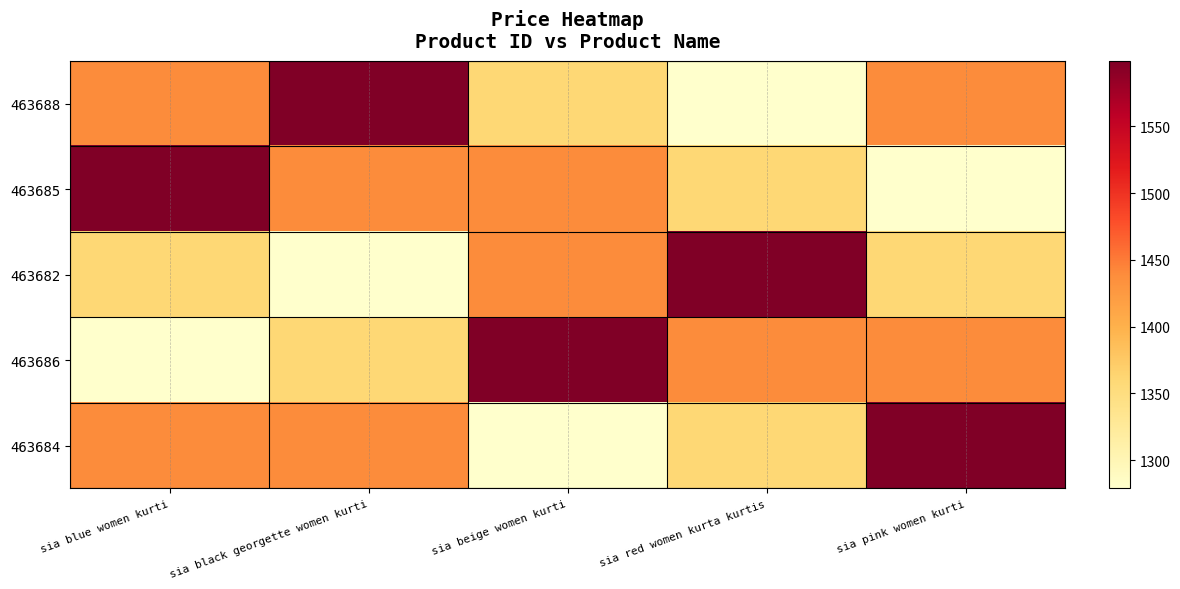

Which series has the largest total across all categories?

463688